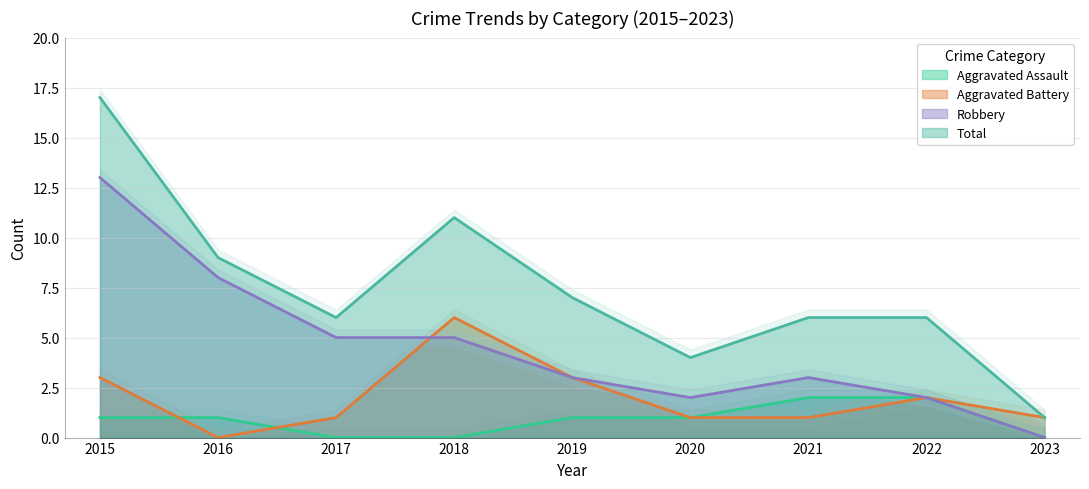

True or false: Aggravated Assault and Total cross at least once.

False